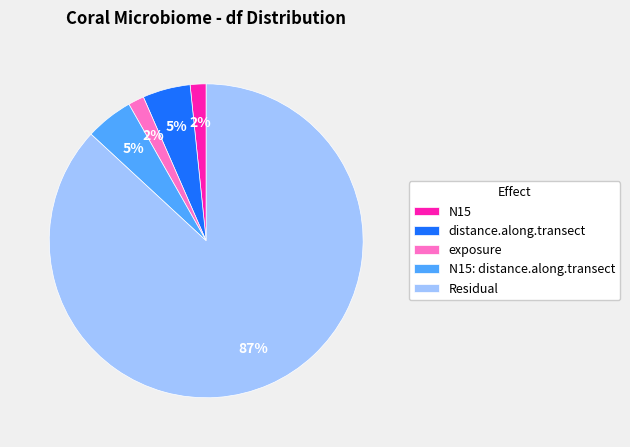

Is distance.along.transect the majority of the pie?

No